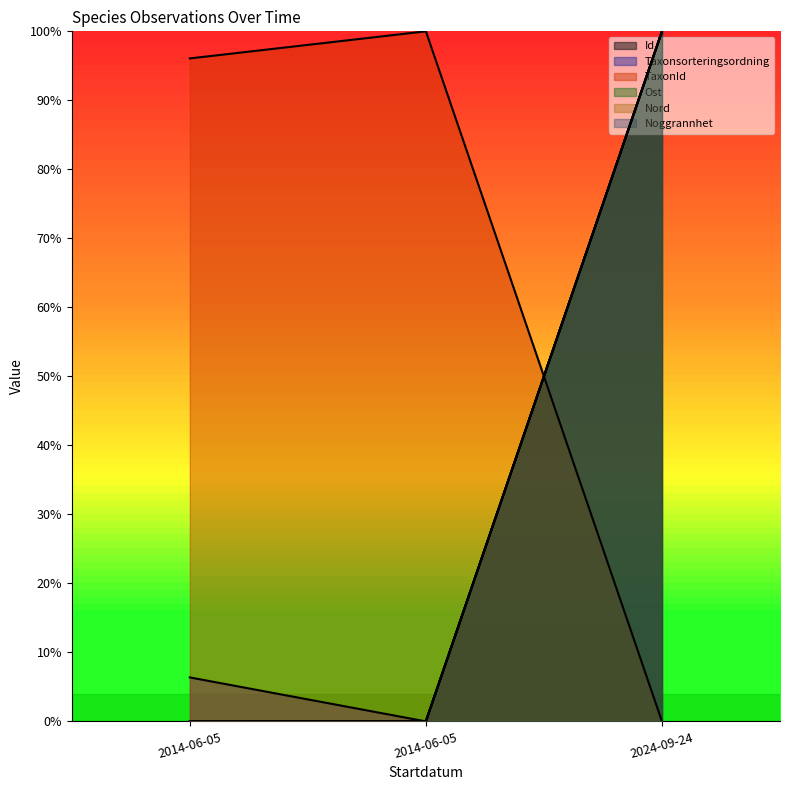

How many values in the Nord series exceed 0?

1